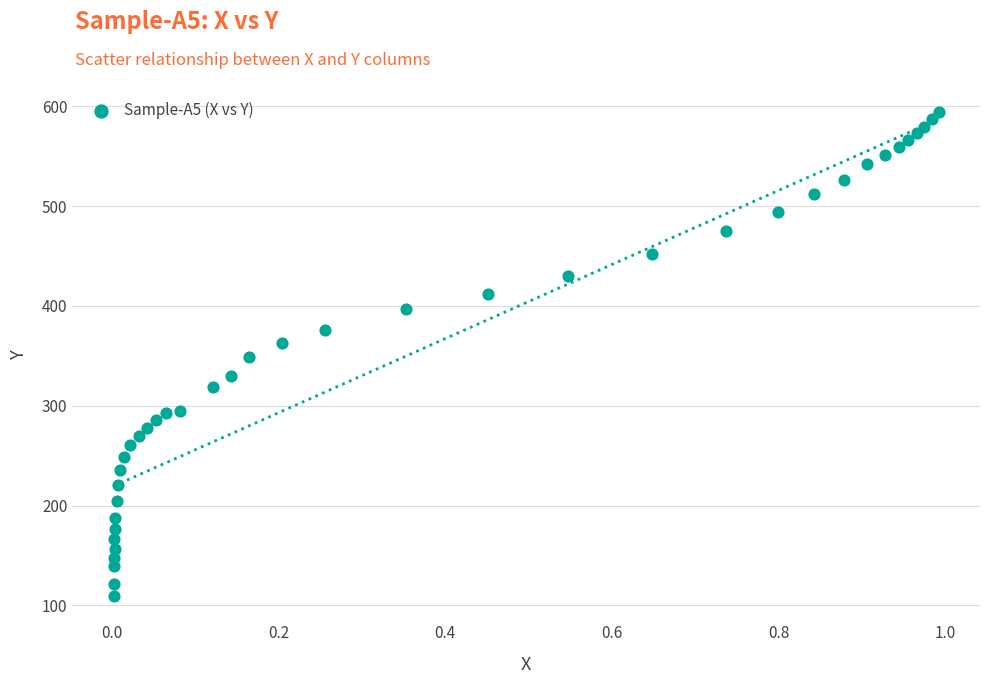

What is the range of Y values (max minus min)?

484.6